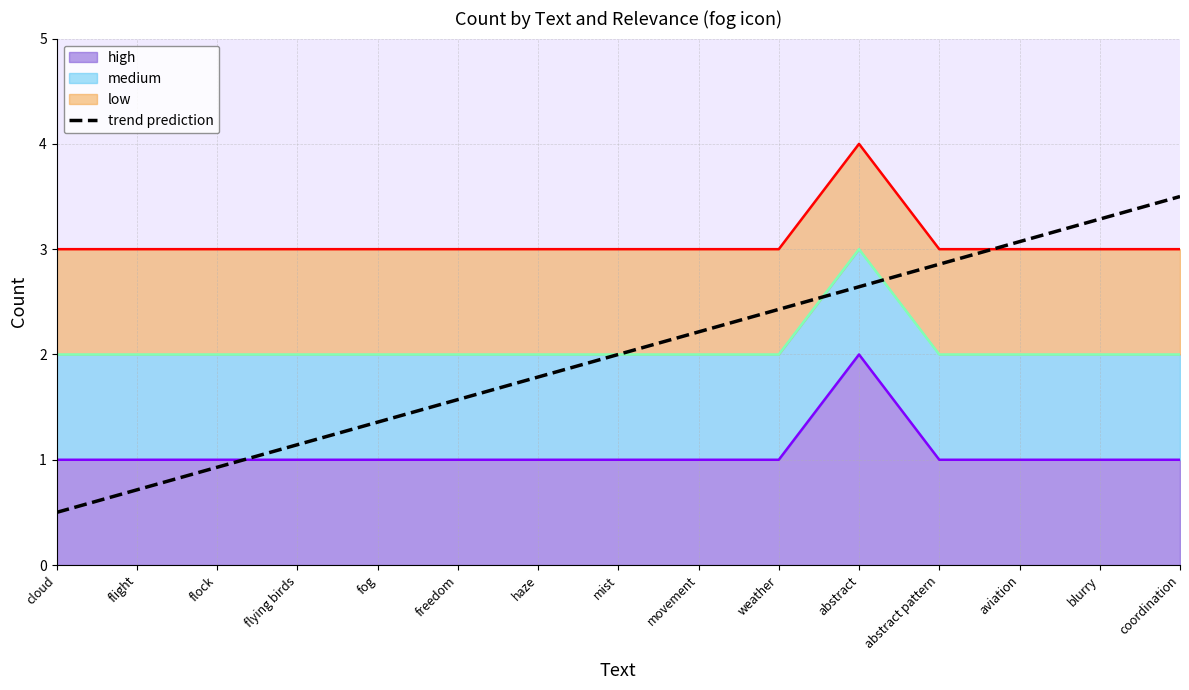

Reading left to right, extract all data points from this chart.

0.5	0.7	0.9	1.1	1.4	1.6	1.8	2.0	2.2	2.4	2.6	2.9	3.1	3.3	3.5